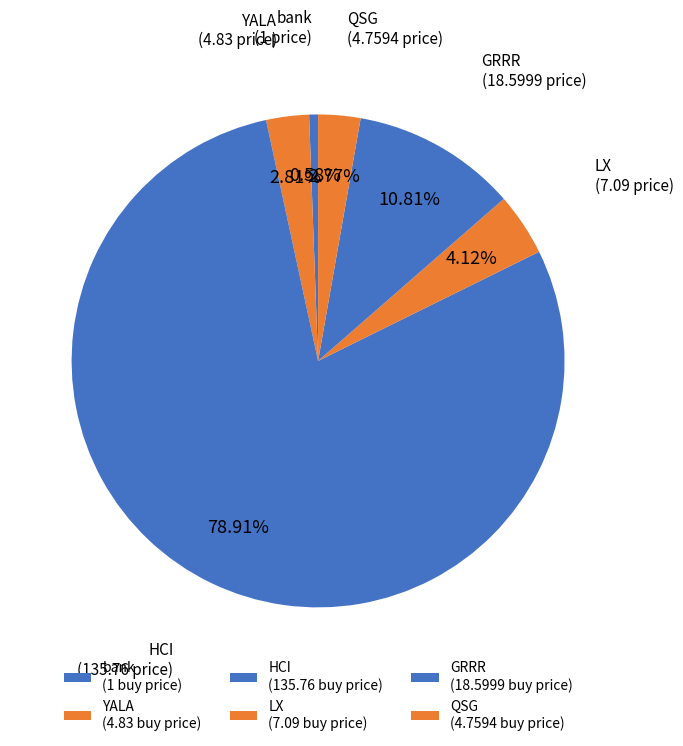

To the nearest percent, what percentage of the pie is YALA?

3%